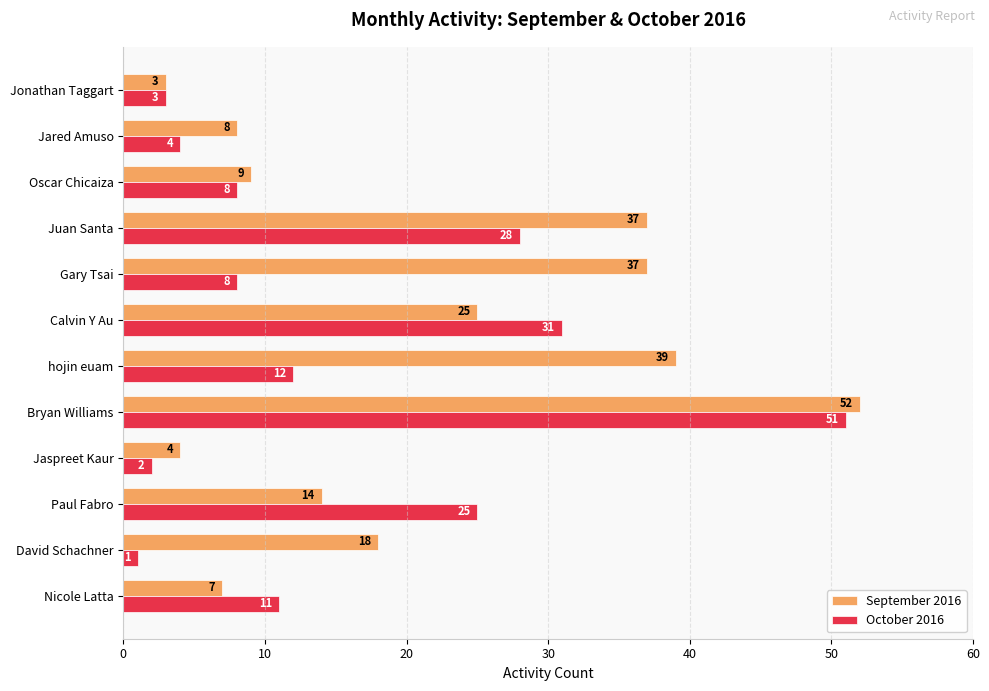

Which series has the widest spread of values?

October 2016